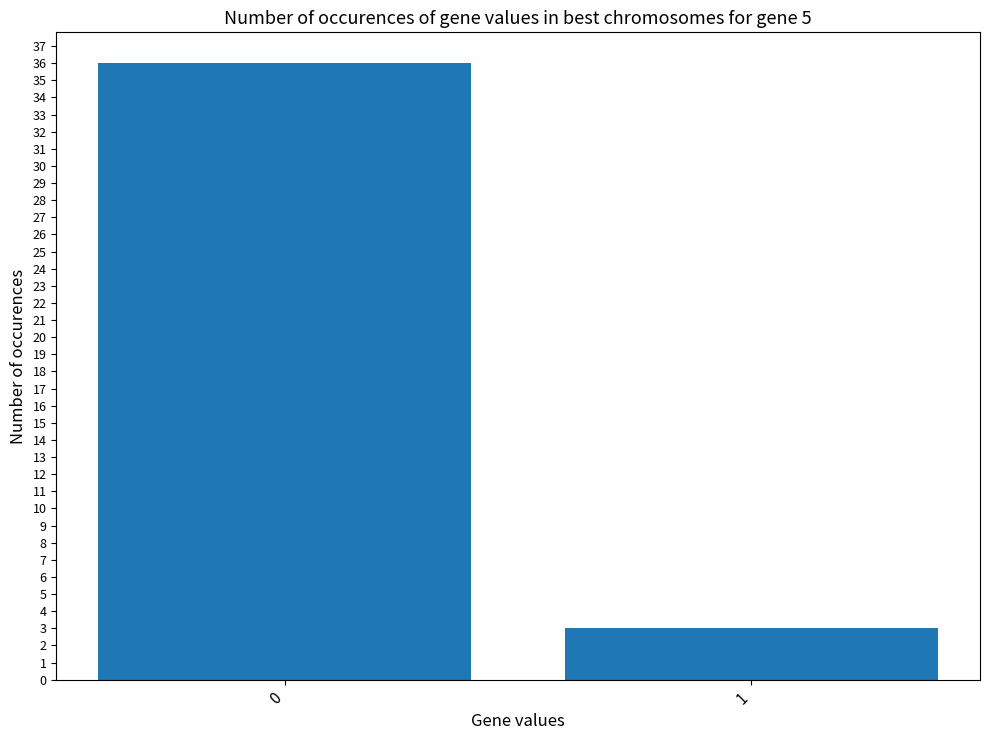

What is the approximate value at 1?

3